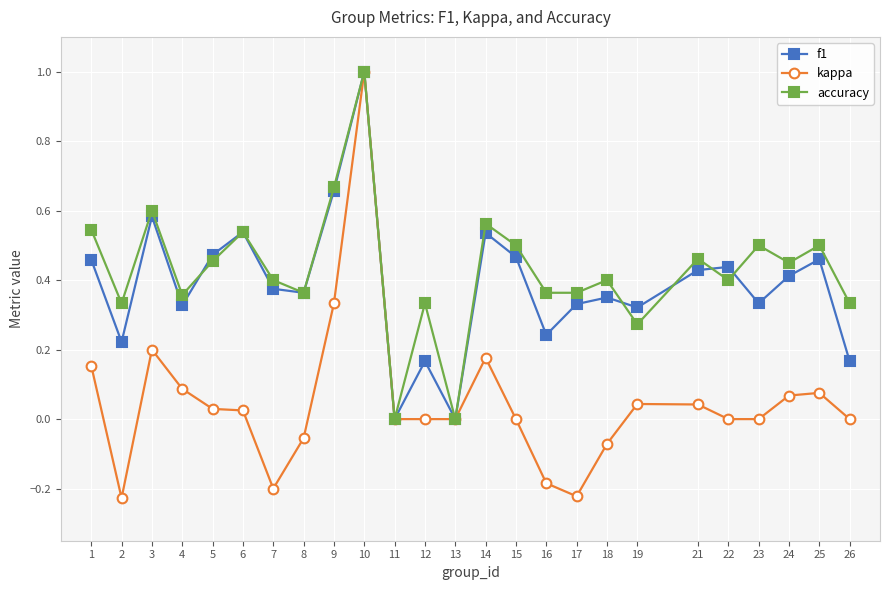

What is the total value across all series at 9?

1.7